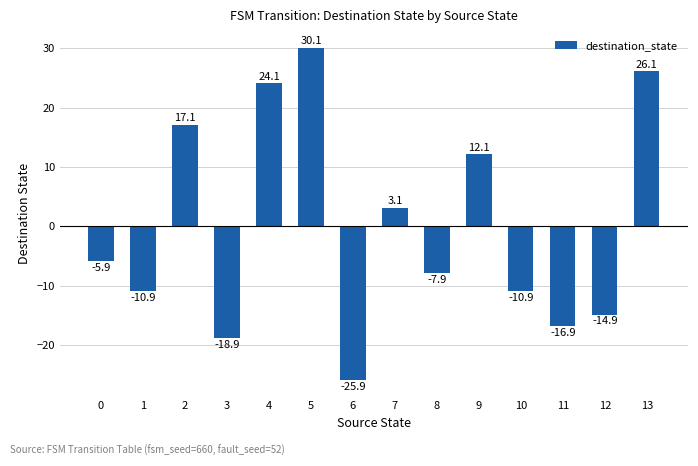

At which label does the data first exceed -5?

2